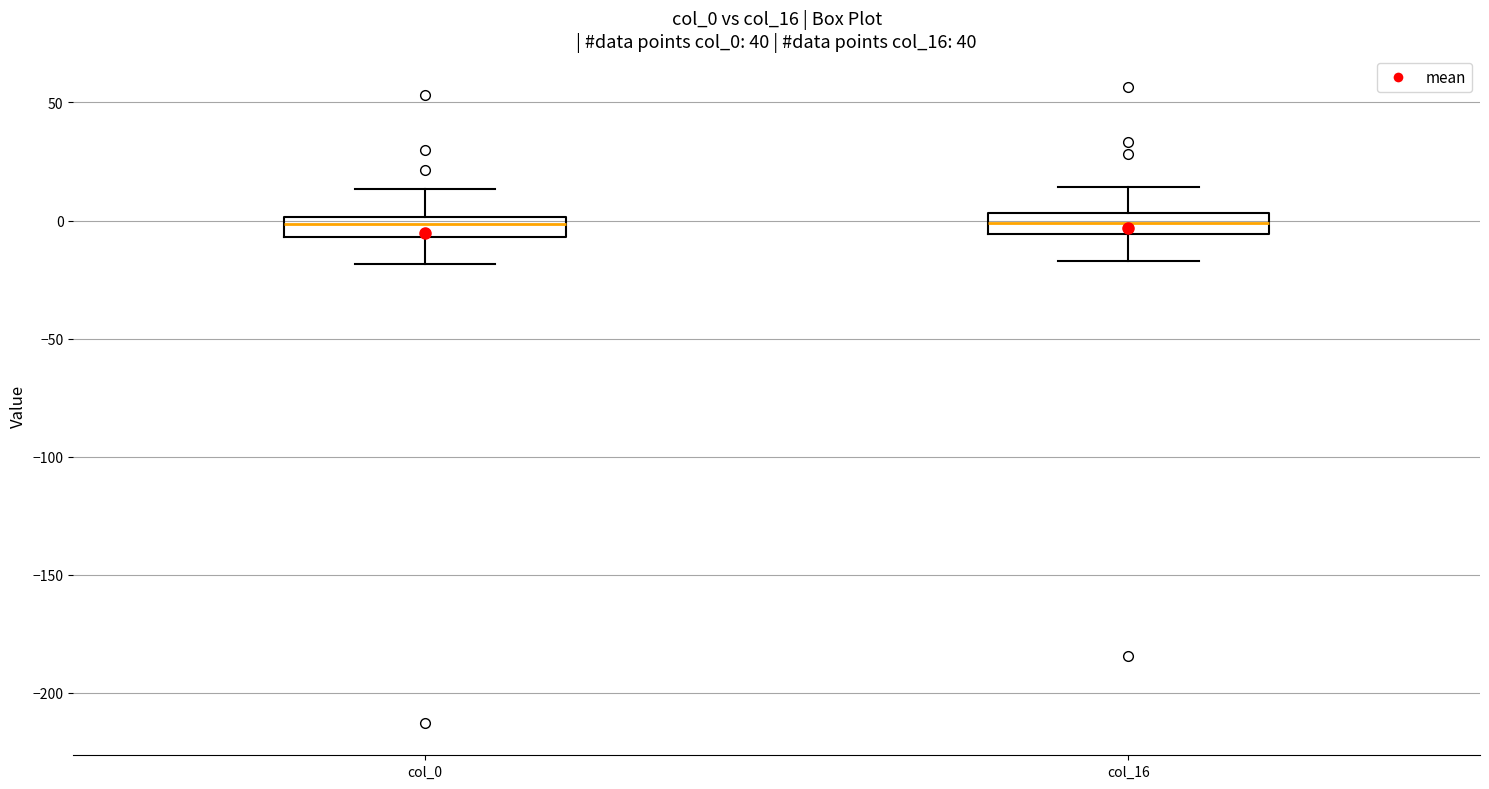

Where does the lower whisker of the box for col_16 end on the y-axis? The values are not printed on the chart, so give them approximately, as read against the axis.

-15